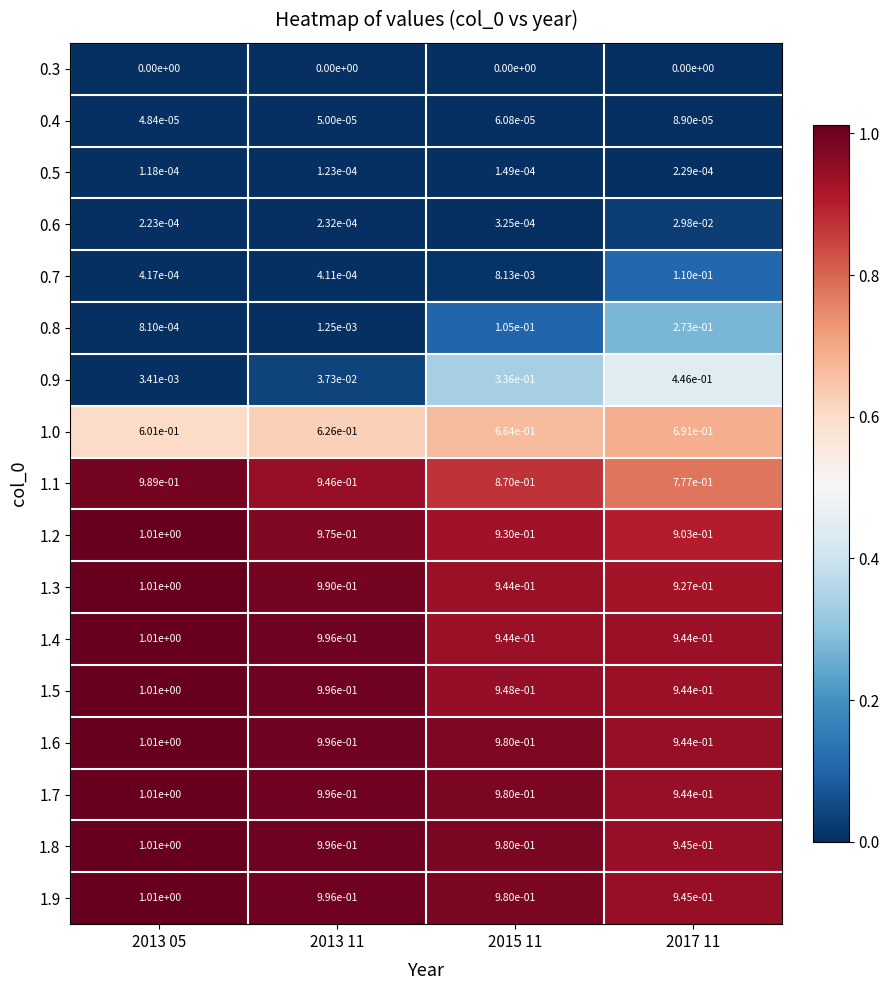

Is it true that 1.3 equals 0.9 at 2017 11?

True